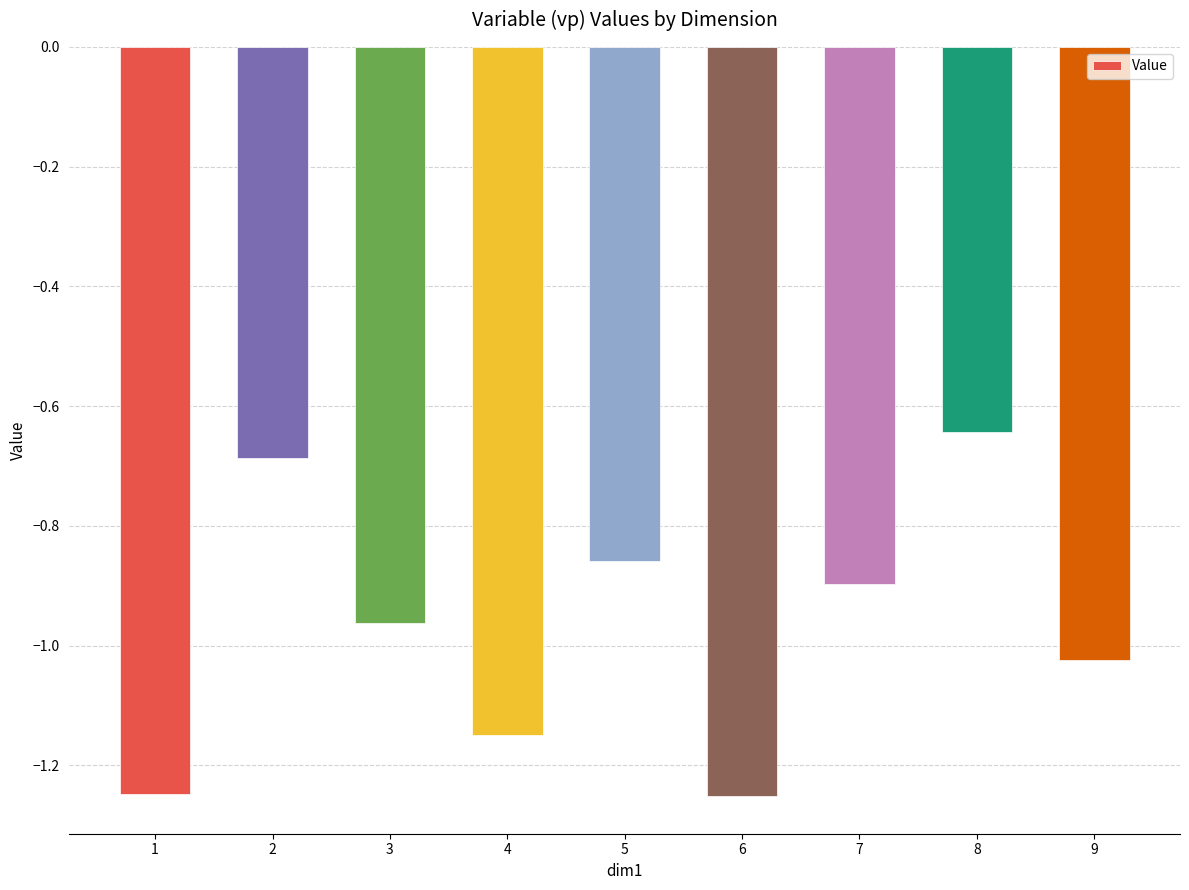

What is the difference between the maximum and minimum values?

0.6